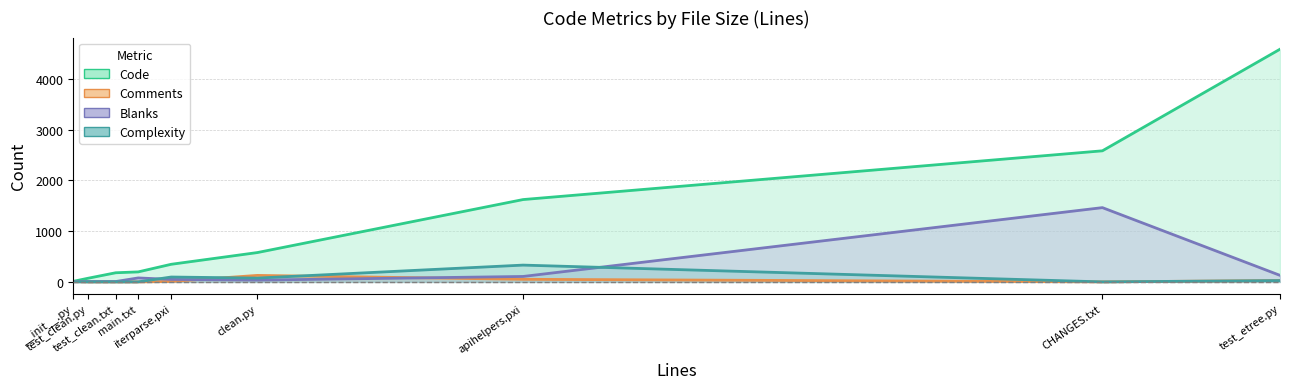

Reading left to right, extract all data points from this chart.

Code: __init__.py=10	test_clean.py=70	test_clean.txt=180	main.txt=197	iterparse.pxi=347	clean.py=578	apihelpers.pxi=1623	CHANGES.txt=2584	test_etree.py=4587
Comments: __init__.py=6	test_clean.py=0	test_clean.txt=0	main.txt=0	iterparse.pxi=8	clean.py=128	apihelpers.pxi=51	CHANGES.txt=0	test_etree.py=27
Blanks: __init__.py=4	test_clean.py=7	test_clean.txt=7	main.txt=78	iterparse.pxi=49	clean.py=35	apihelpers.pxi=107	CHANGES.txt=1464	test_etree.py=129
Complexity: __init__.py=2	test_clean.py=0	test_clean.txt=0	main.txt=0	iterparse.pxi=96	clean.py=75	apihelpers.pxi=331	CHANGES.txt=0	test_etree.py=26